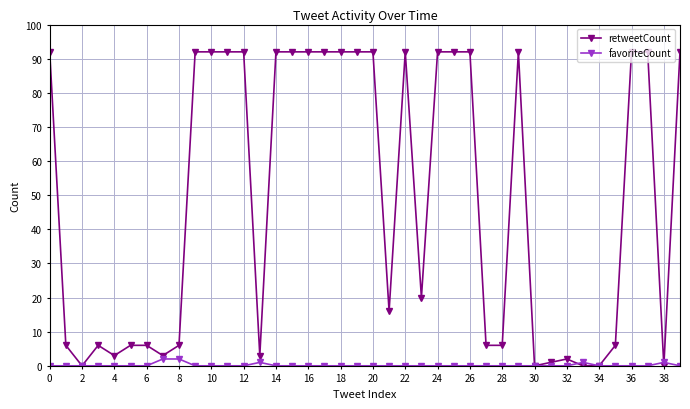

Which series has the widest spread of values?

retweetCount